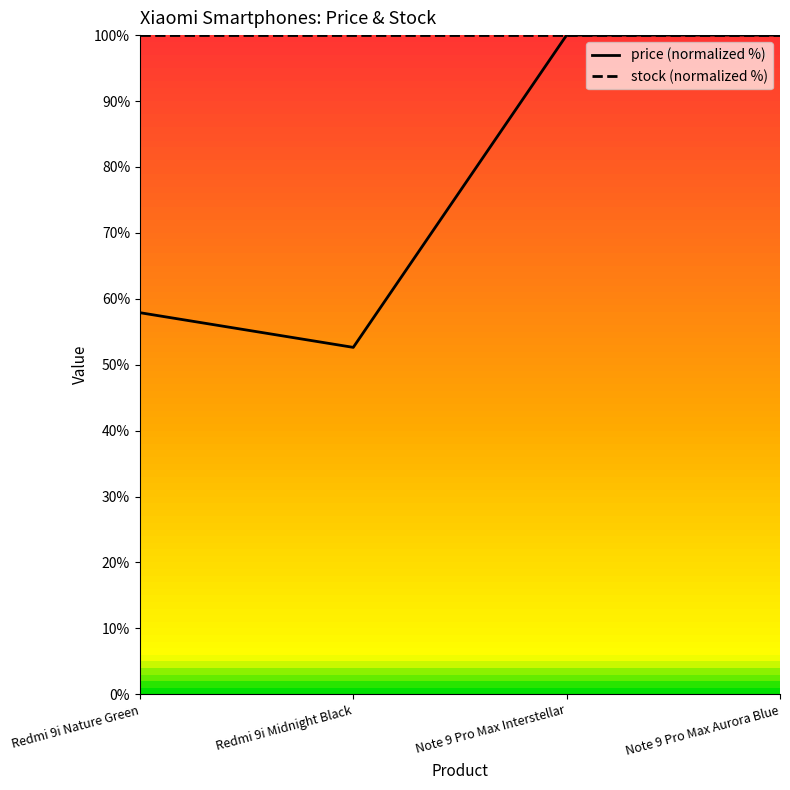

Reading left to right, transcribe all the data shown in this chart.

price: Redmi 9i Nature Green=57.9	Redmi 9i Midnight Black=52.6	Note 9 Pro Max Interstellar=100.0	Note 9 Pro Max Aurora Blue=100.0
stock: Redmi 9i Nature Green=100.0	Redmi 9i Midnight Black=100.0	Note 9 Pro Max Interstellar=100.0	Note 9 Pro Max Aurora Blue=100.0